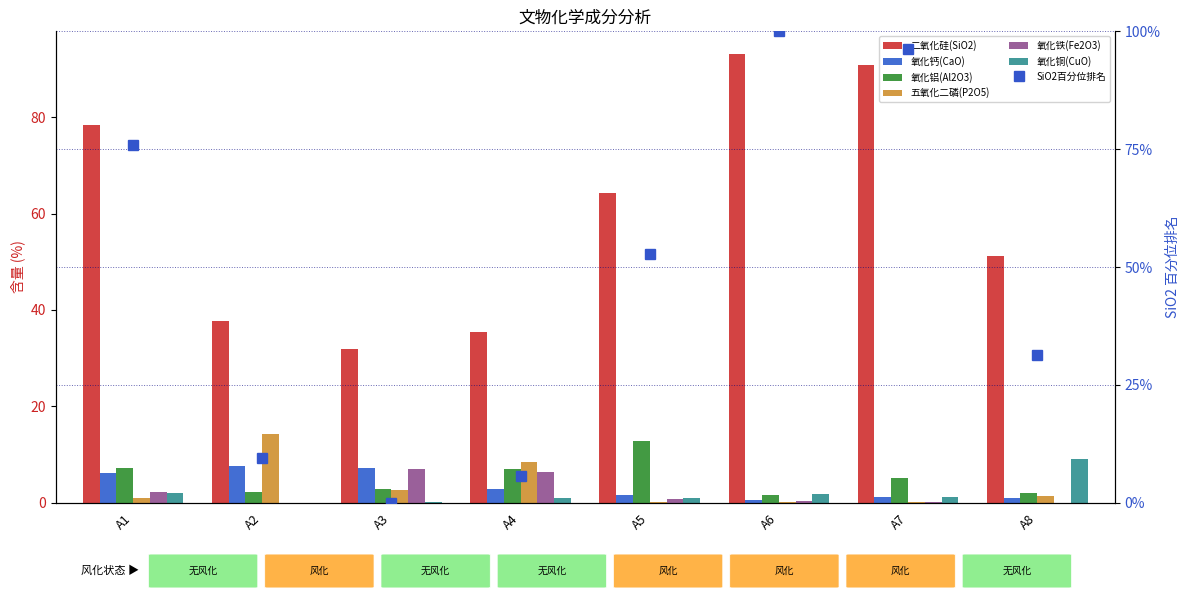

True or false: 氧化钙(CaO) has a value of 7.2 at A3.

True